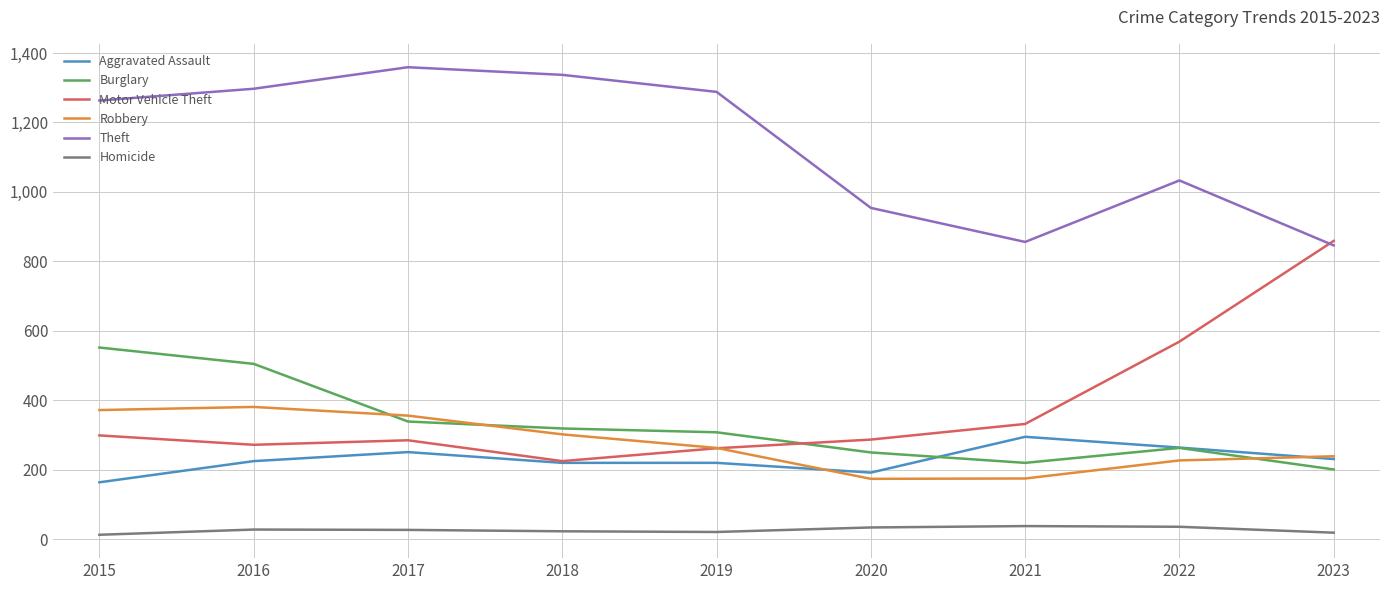

Is the value of Theft at 2018 greater than the value of Burglary at 2017?

Yes